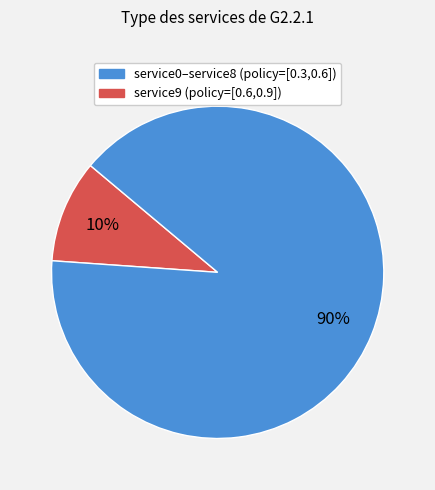

Is there a majority slice in this chart?

Yes